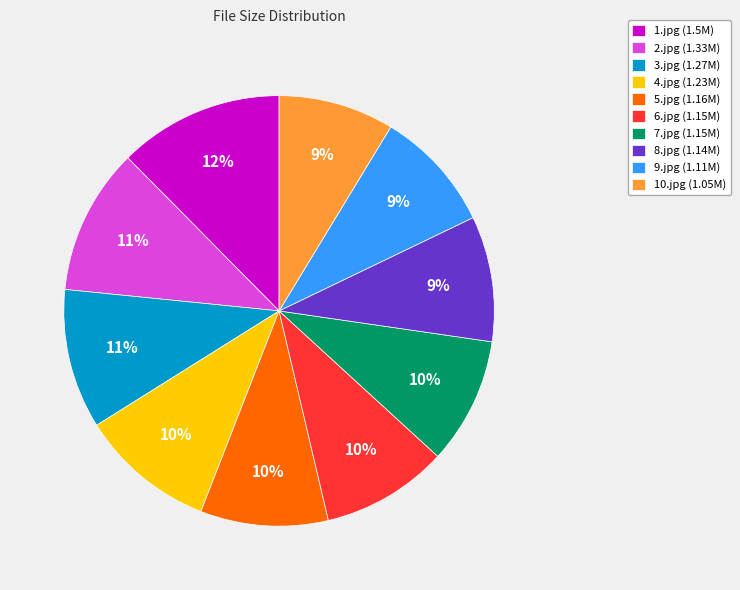

Does any single category account for the majority?

No